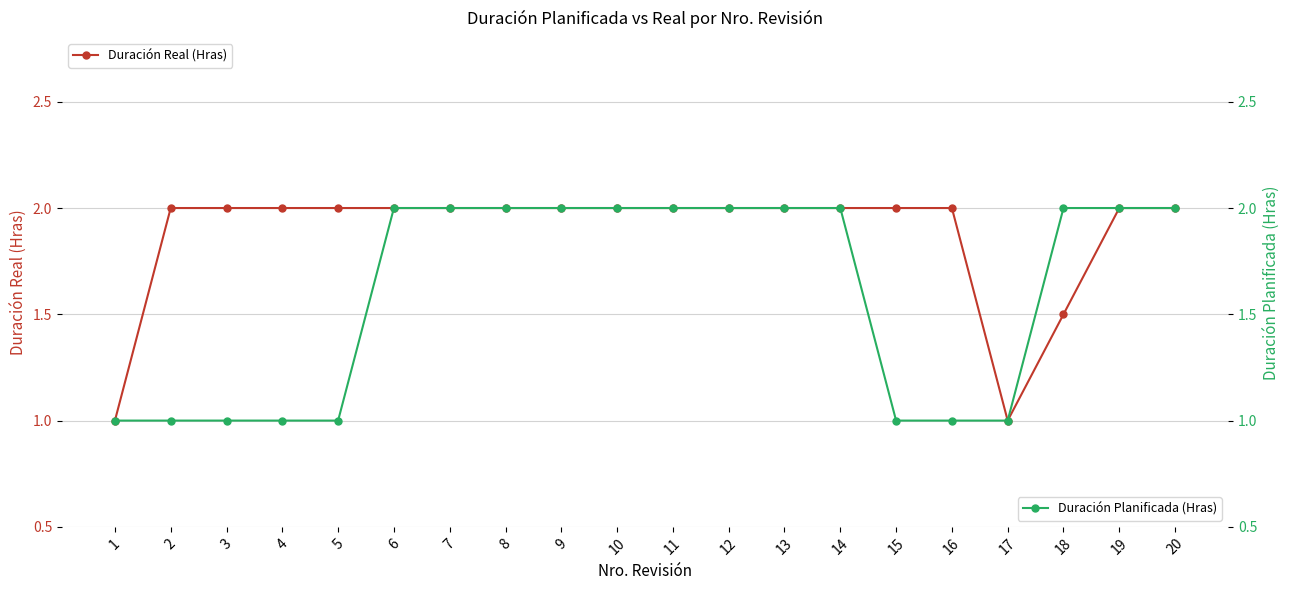

How many Duración Planificada (Hras) values are between 1 and 2?

20